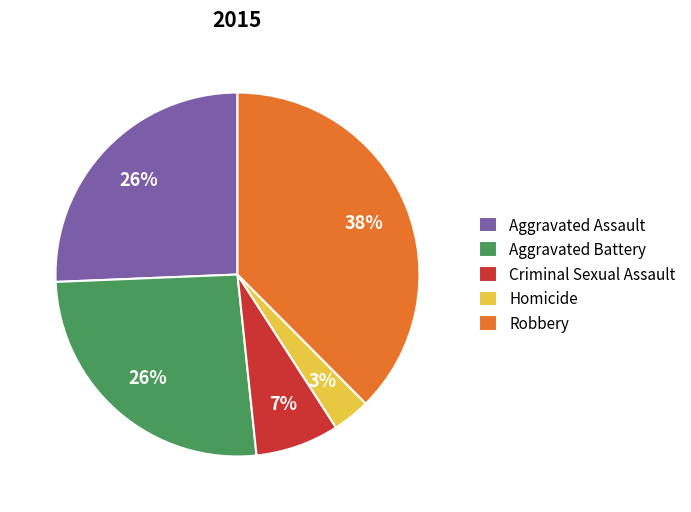

The Aggravated Assault slice represents 33% of the pie. True or false?

False